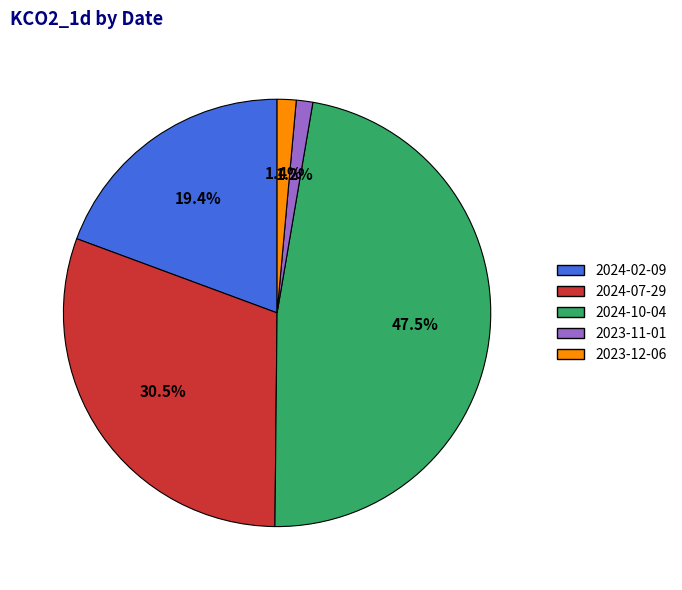

Count the number of slices in the pie.

5